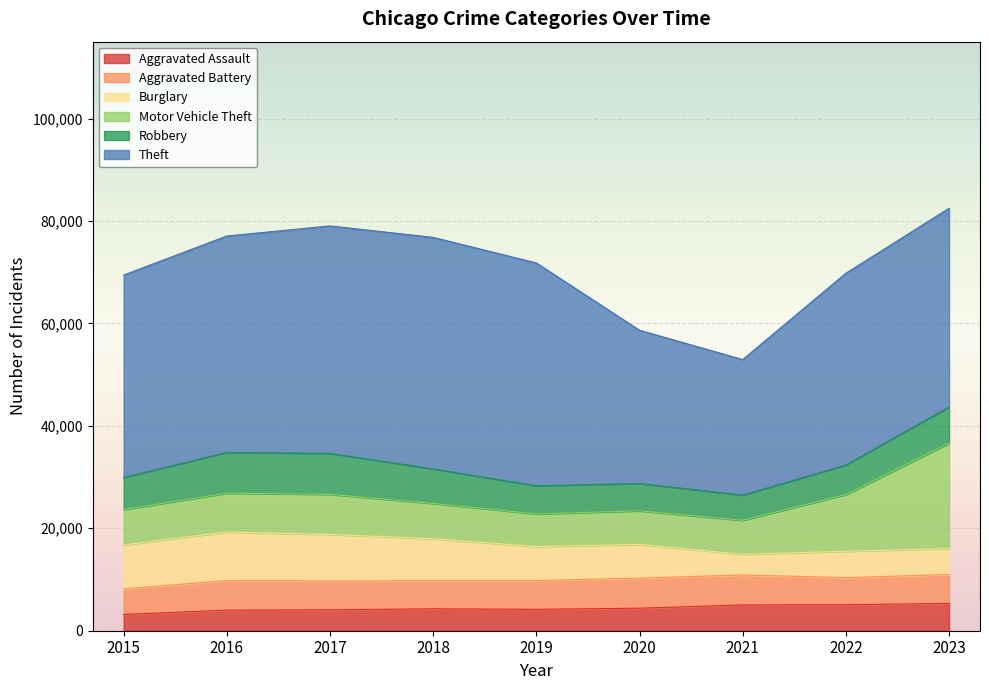

How many series are shown in this chart?

6